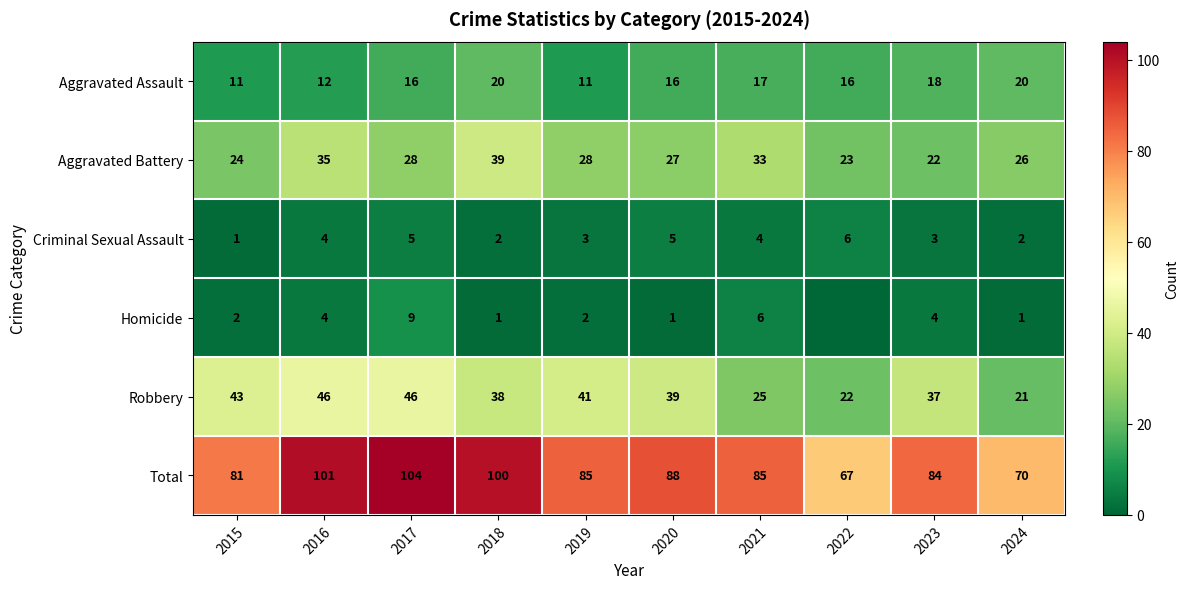

Between 2015 and 2020, which series saw the biggest shift?

Total